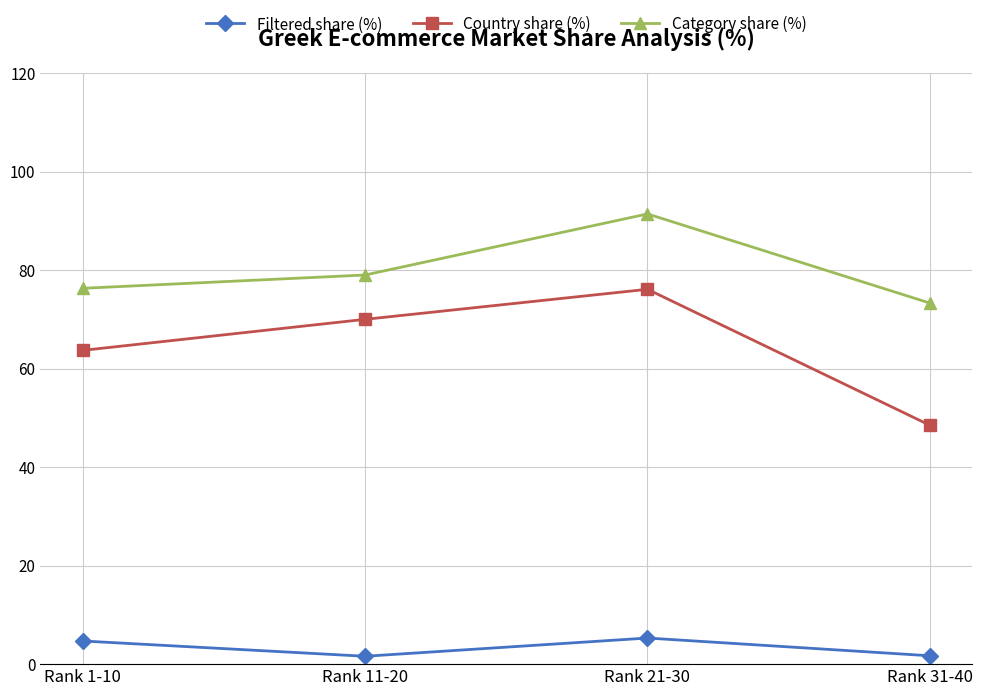

Where is the first local maximum for Filtered share (%)?

Rank 21-30